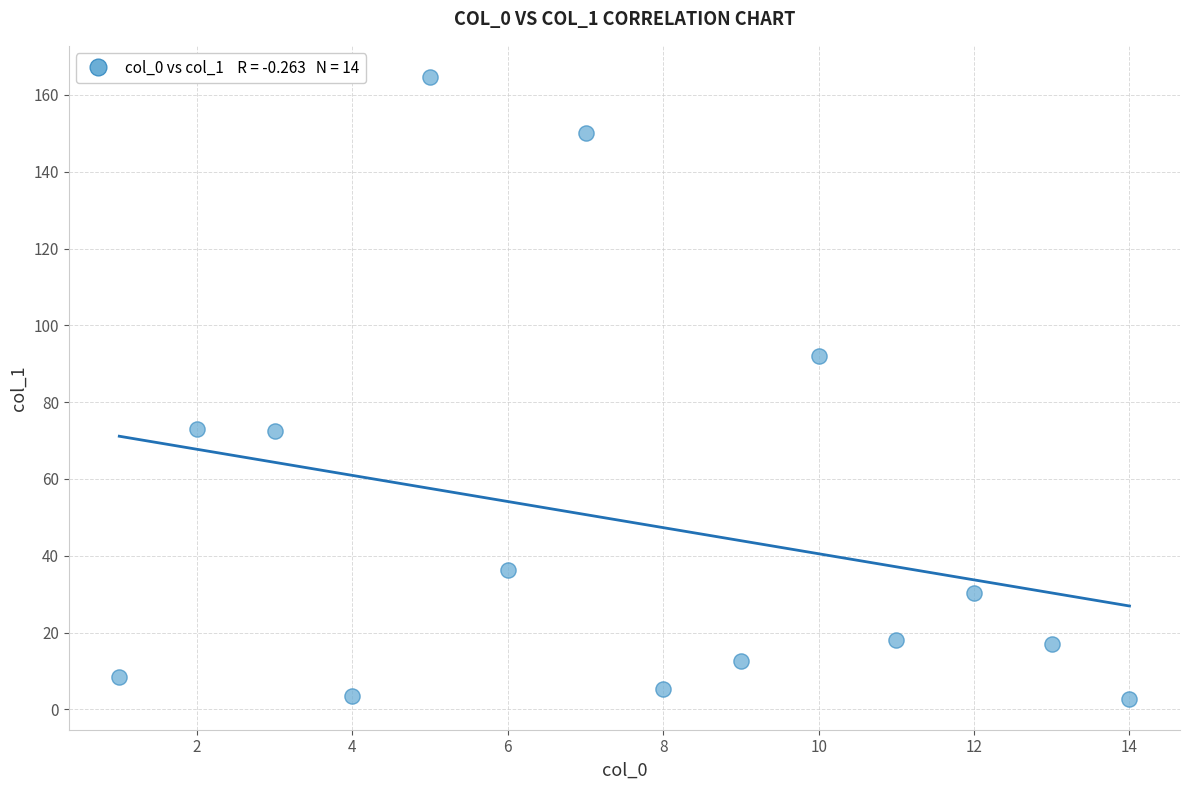

What is the range of Y values (max minus min)?

161.9